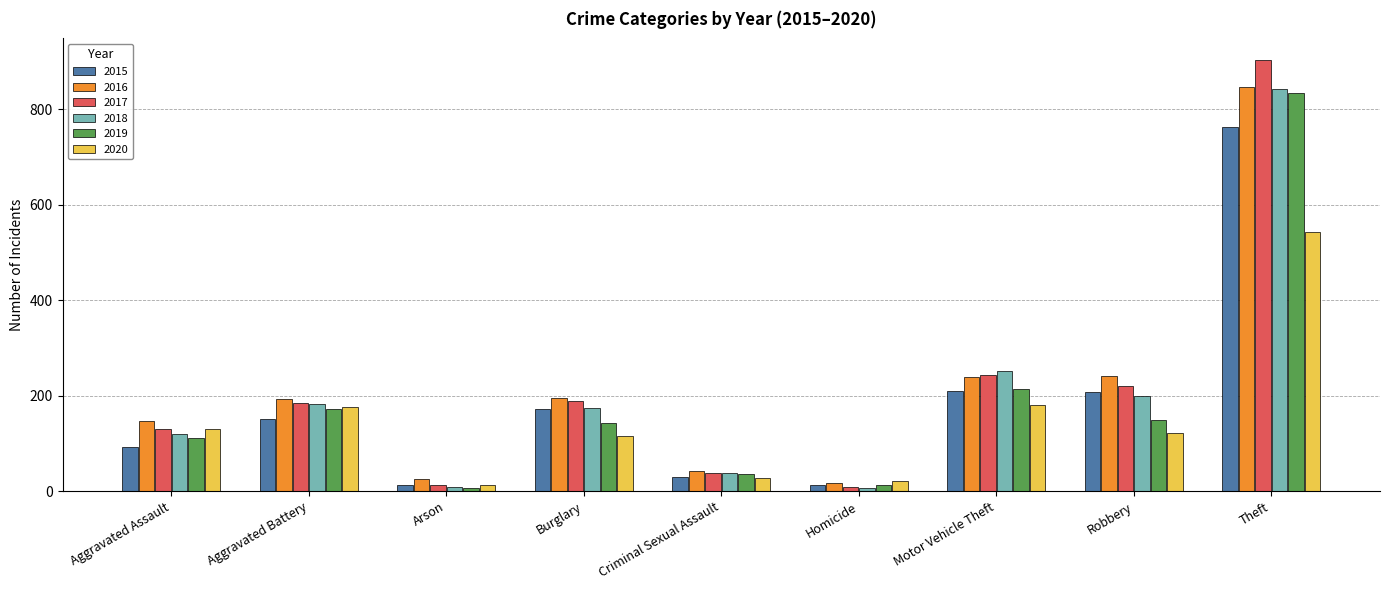

The value of 2015 at Robbery is 207. True or false?

True